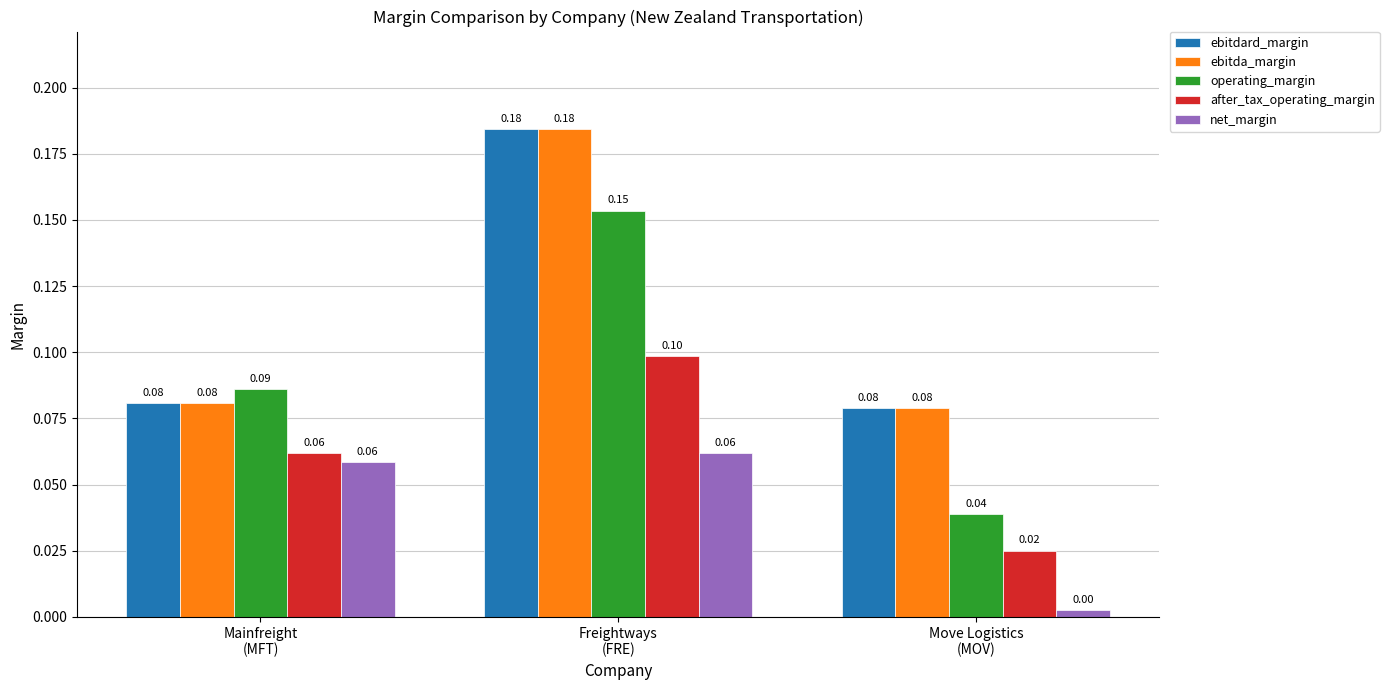

What is the sum of the after_tax_operating_margin values at Move Logistics
(MOV) and Freightways
(FRE)?

0.1